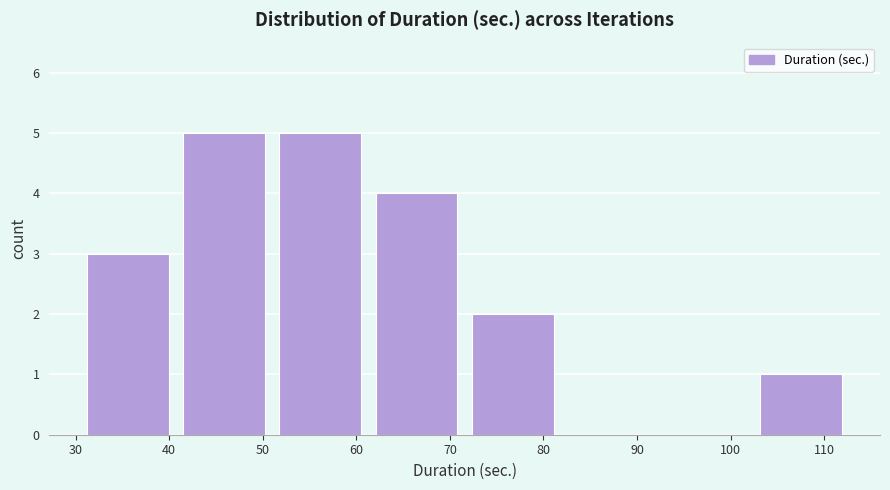

Reading left to right, transcribe this chart: for each bar, give the range it covers on the x-axis and its height. Neither the bar edges nor the heights are printed on the chart, so give them approximately, as read against the axes.

31 to 42: 3
42 to 52: 5
52 to 62: 5
62 to 72: 4
72 to 83: 2
83 to 93: 0
93 to 103: 0
103 to 113: 1